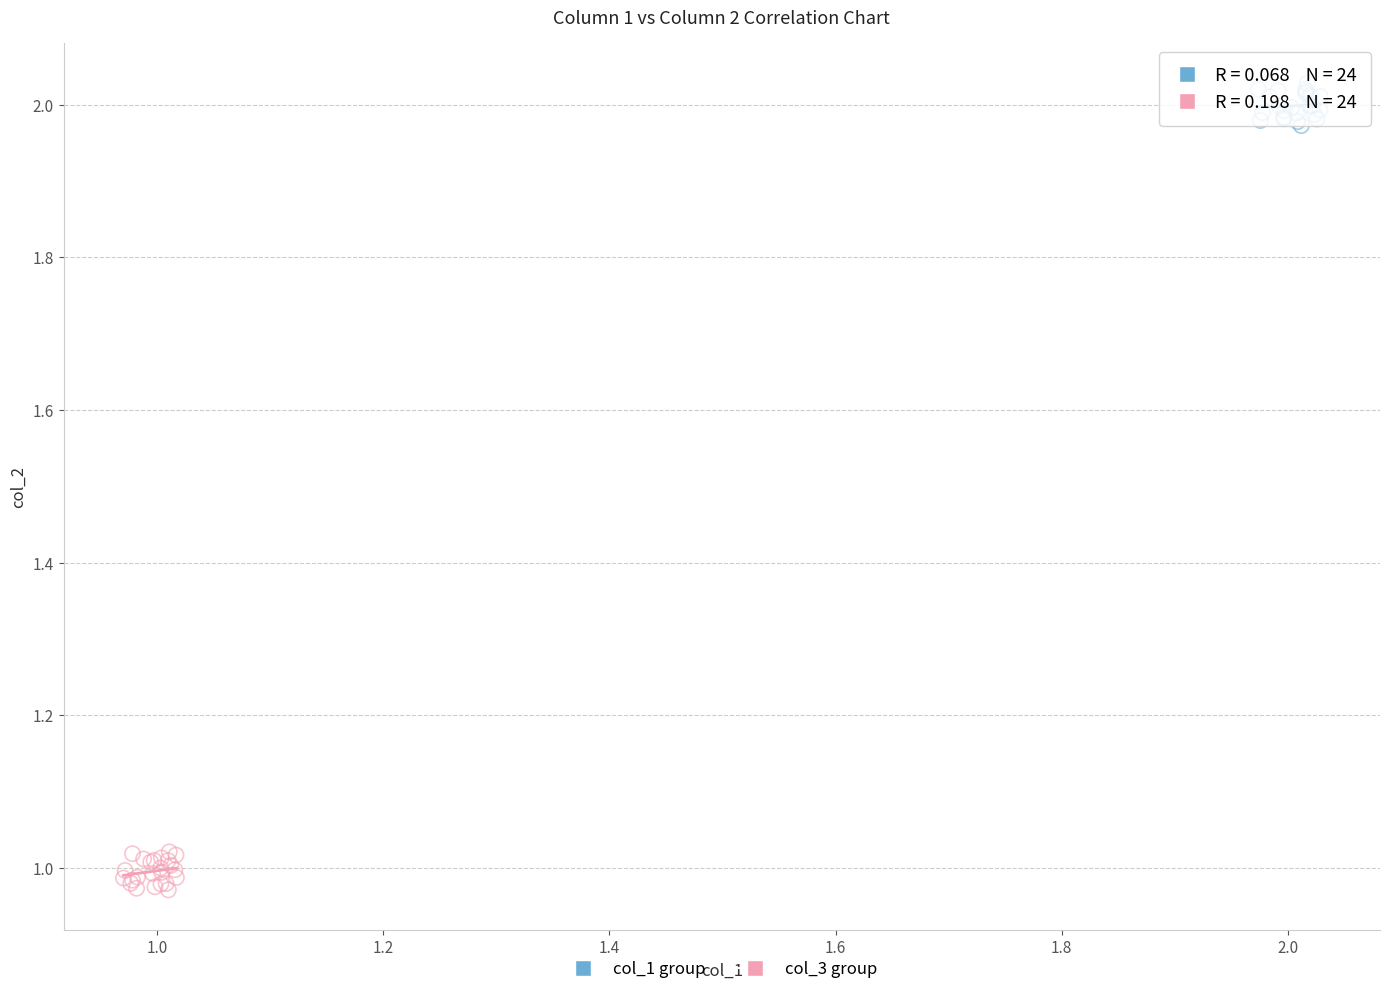

Which series contains the highest Y value?

col_1 group